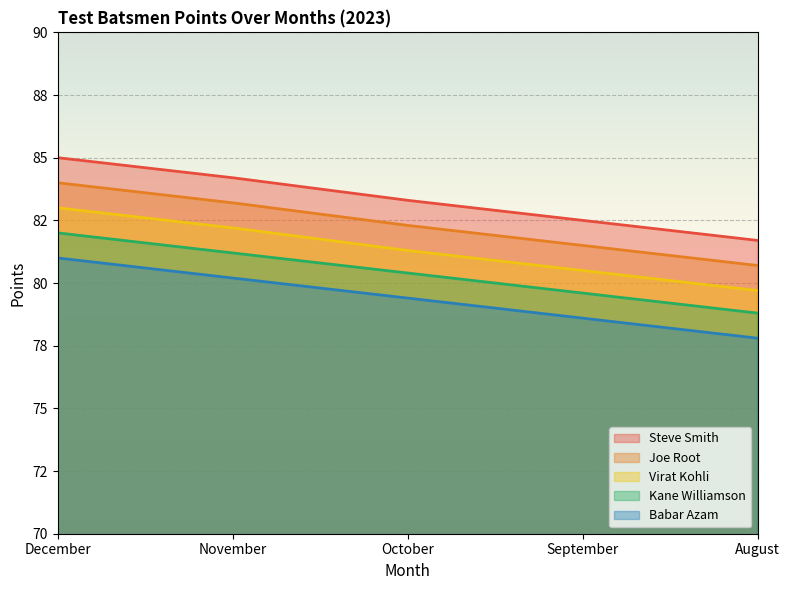

True or false: Joe Root has more than 0 interior local peaks.

False